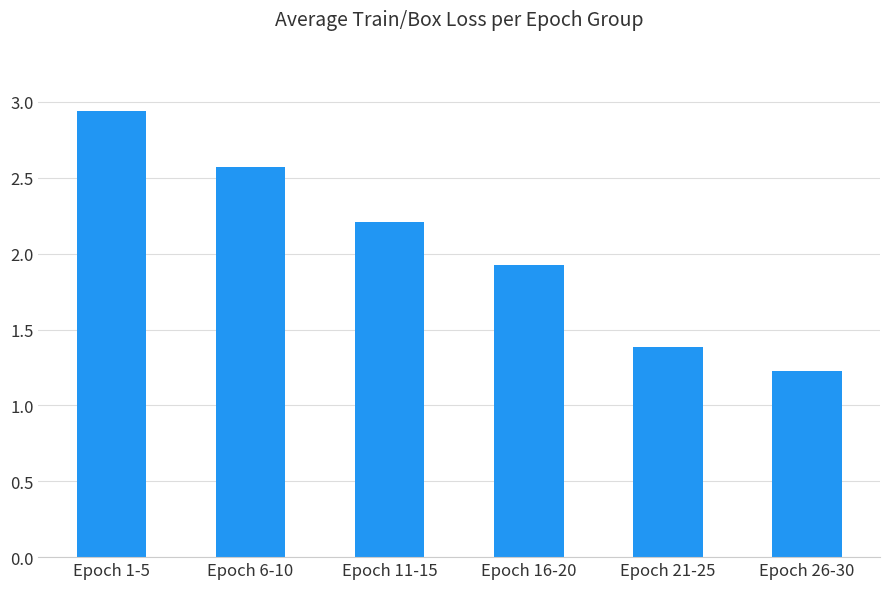

What is the difference between the maximum and minimum values?

1.7